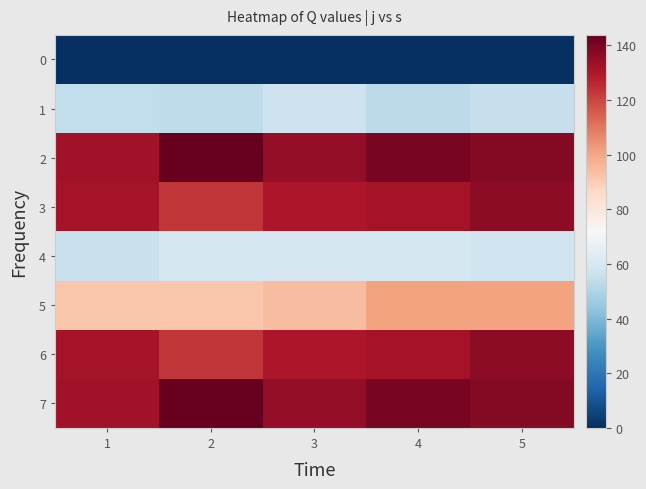

What is the maximum value shown in the chart?

143.8